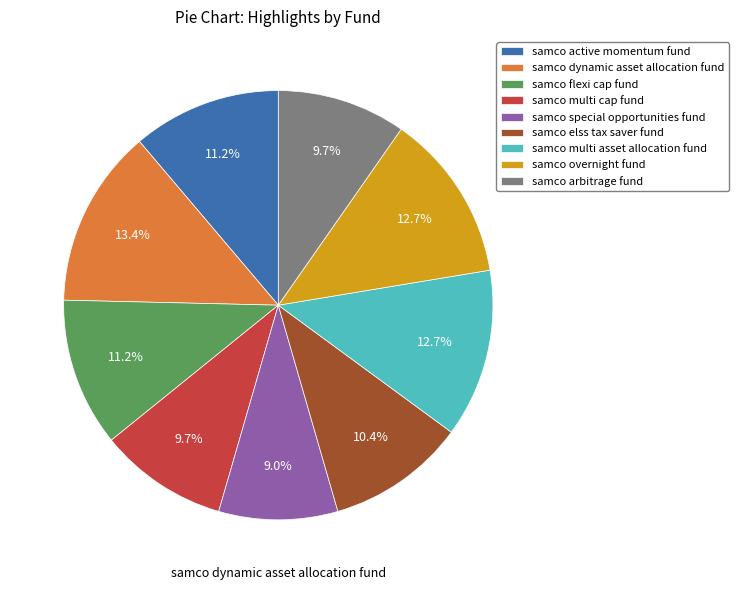

Count the number of slices in the pie.

9